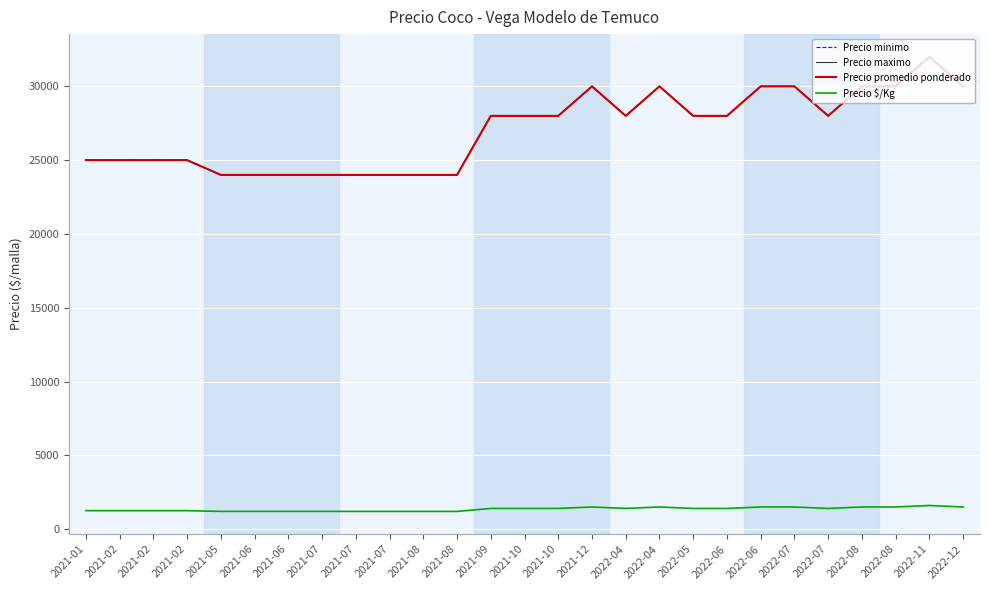

List the series in order of their peak value, highest first.

Precio minimo, Precio maximo, Precio promedio ponderado, Precio $/Kg